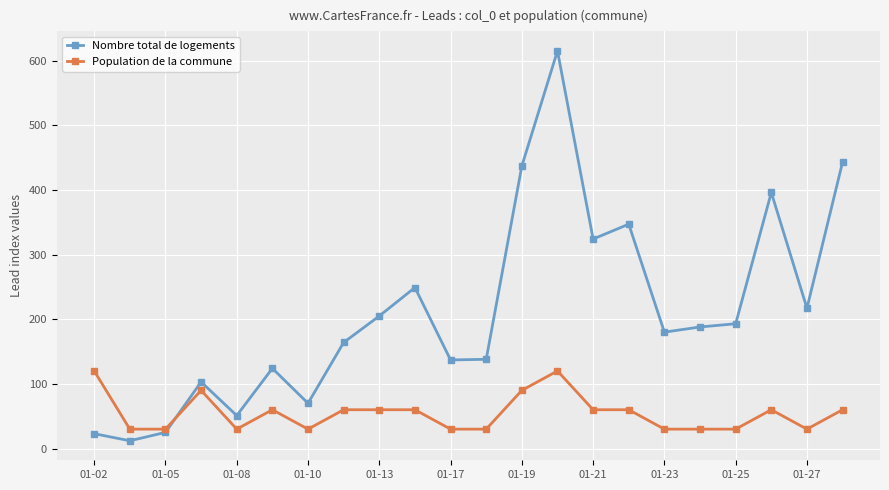

What is the lowest value of the Population de la commune series?

30